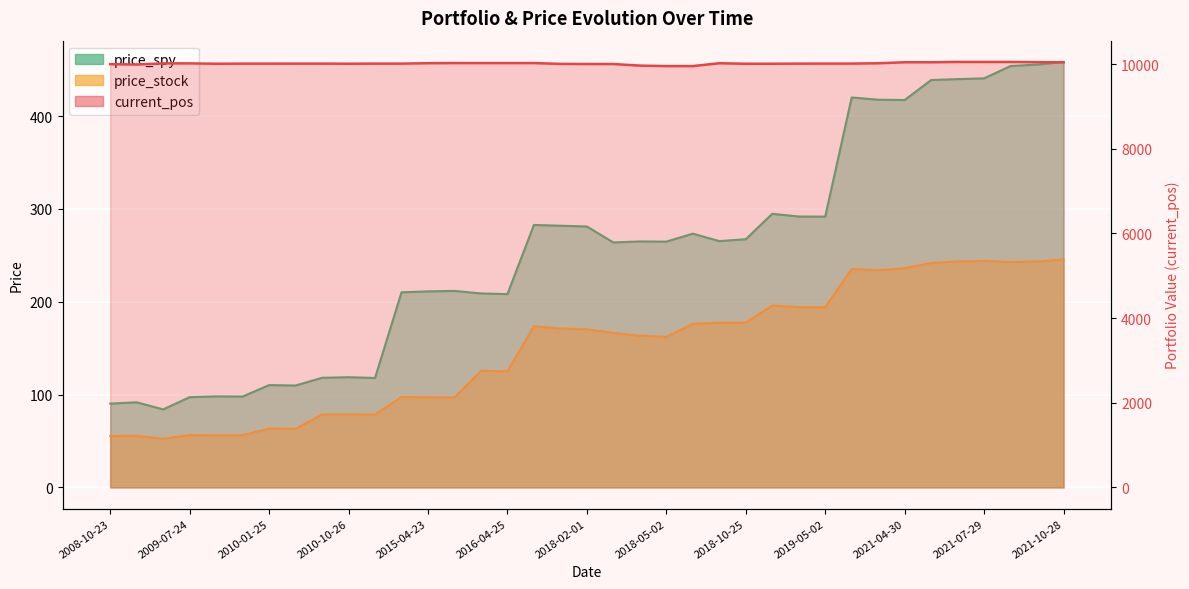

What is the average value of the current_pos series?

10015.4